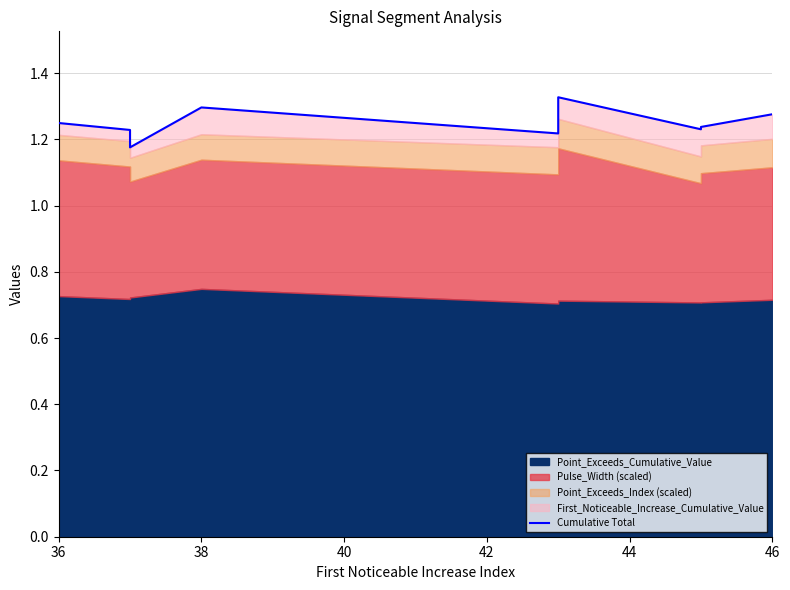

True or false: the data shows 1.3 at 46.

True